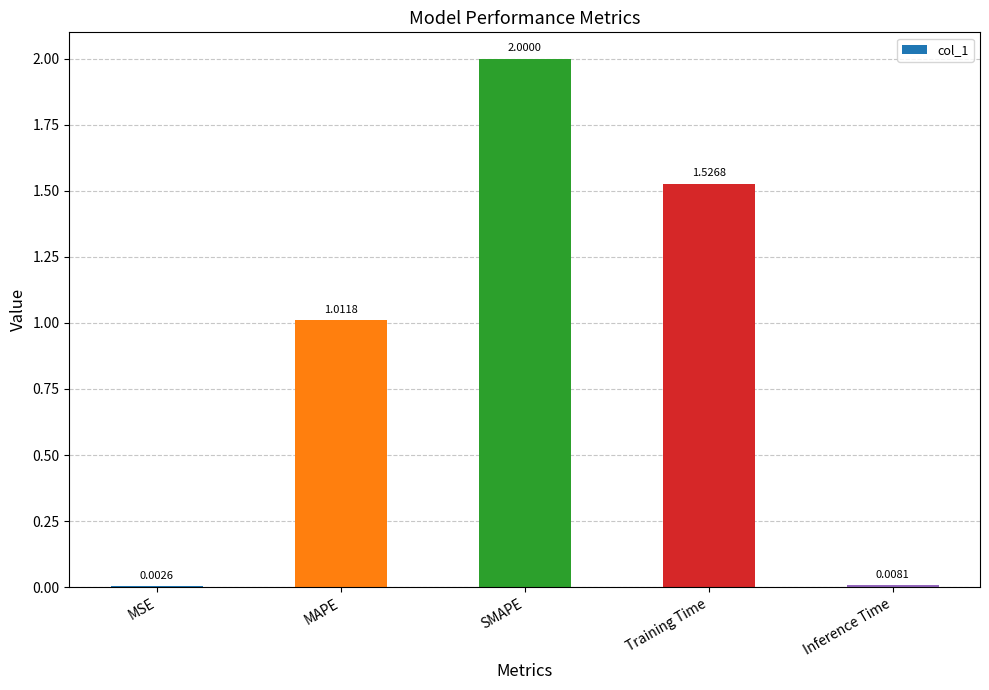

What is the approximate value at SMAPE?

2.0